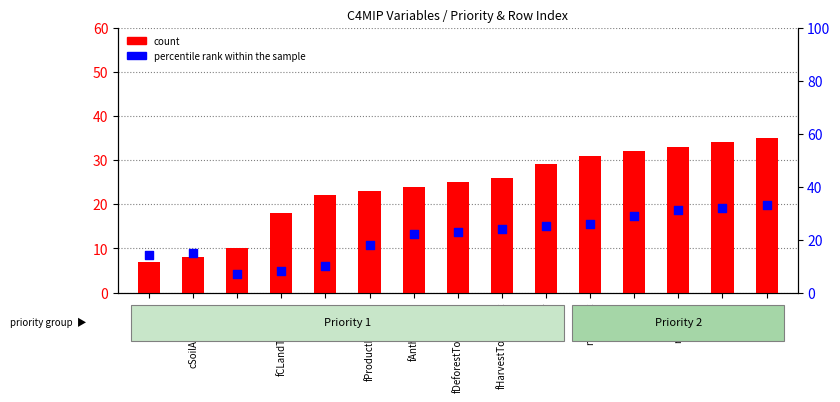

At how many categories does at least one series exceed 9?

15